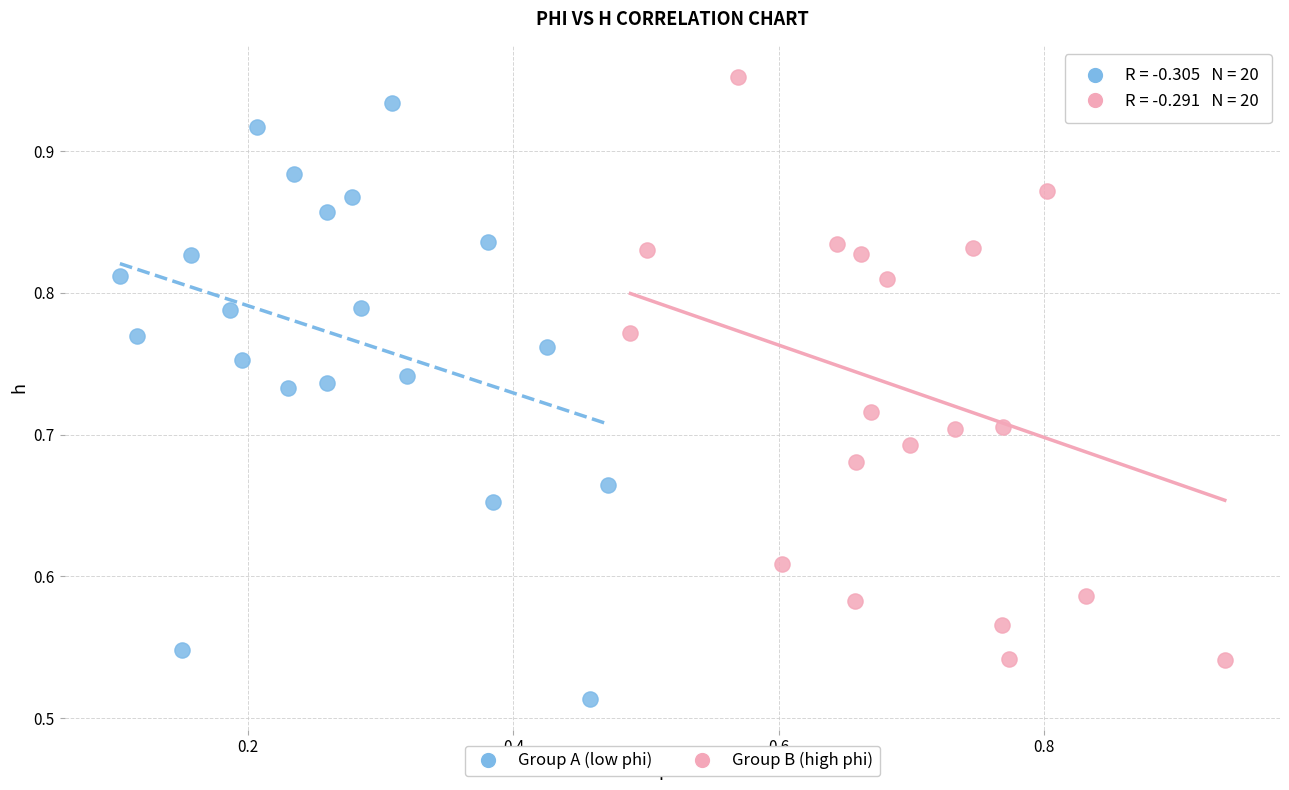

Which series reaches the minimum Y coordinate?

Group A (low phi)